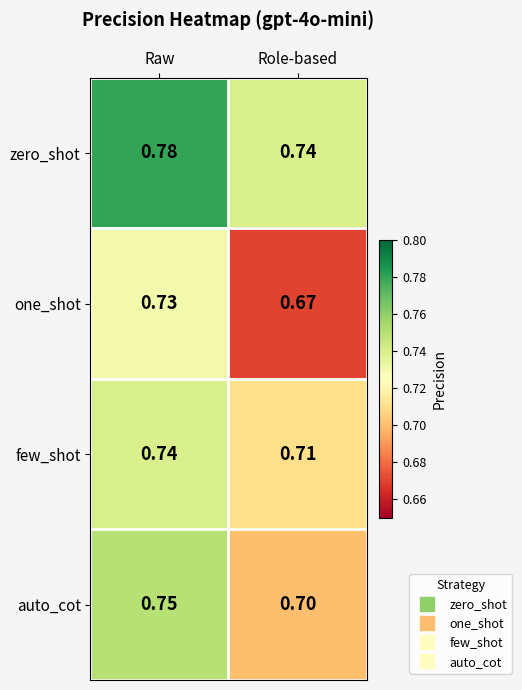

At which category does the chart reach its minimum across all series?

Role-based